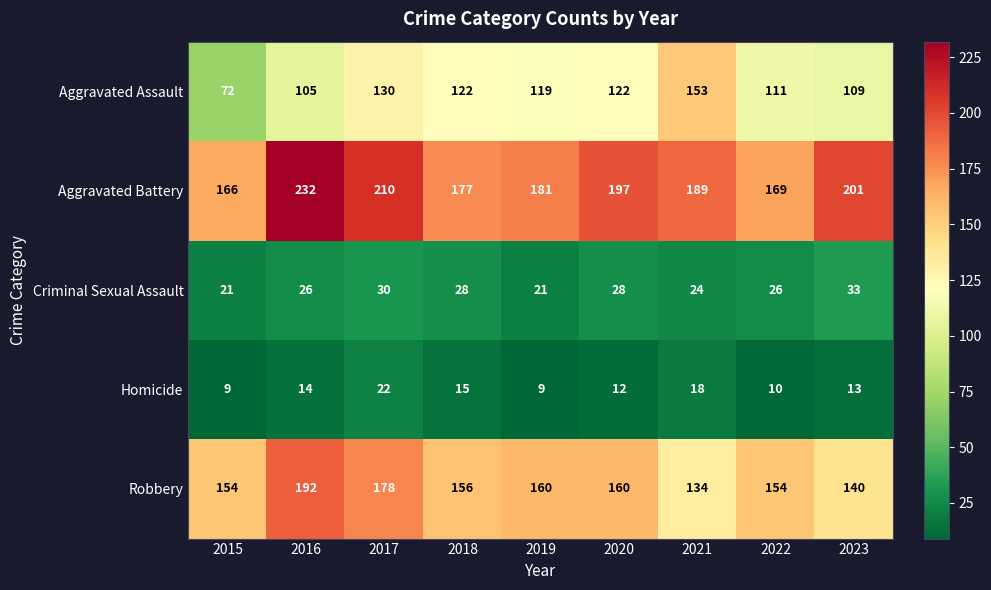

Rank the series at 2020 from highest to lowest value.

Aggravated Battery, Robbery, Aggravated Assault, Criminal Sexual Assault, Homicide